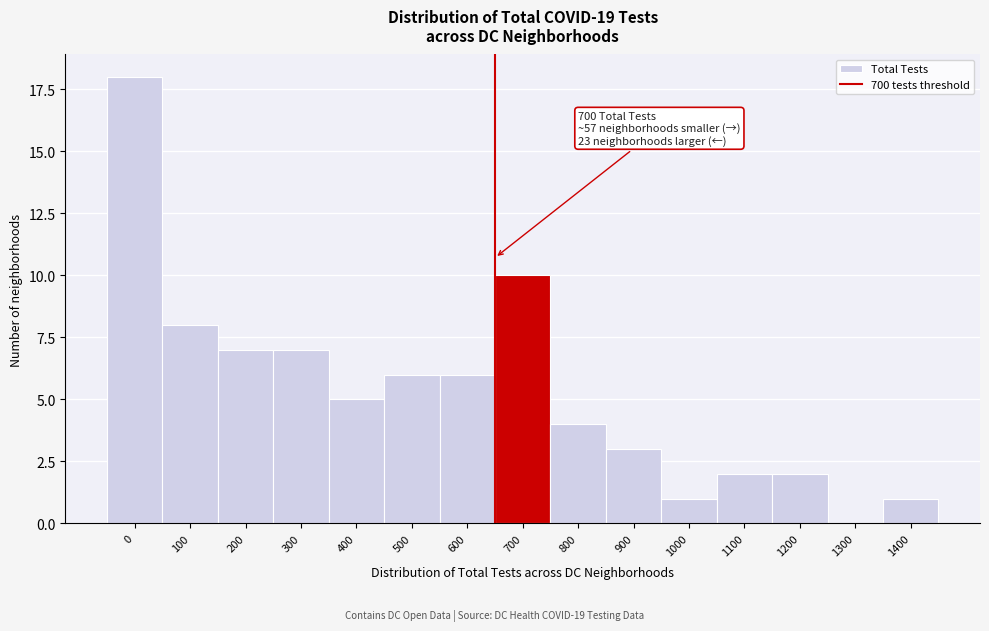

Reading left to right, extract all data points from this chart.

0=18	100=8	200=7	300=7	400=5	500=6	600=6	700=10	800=4	900=3	1000=1	1100=2	1200=2	1300=0	1400=1